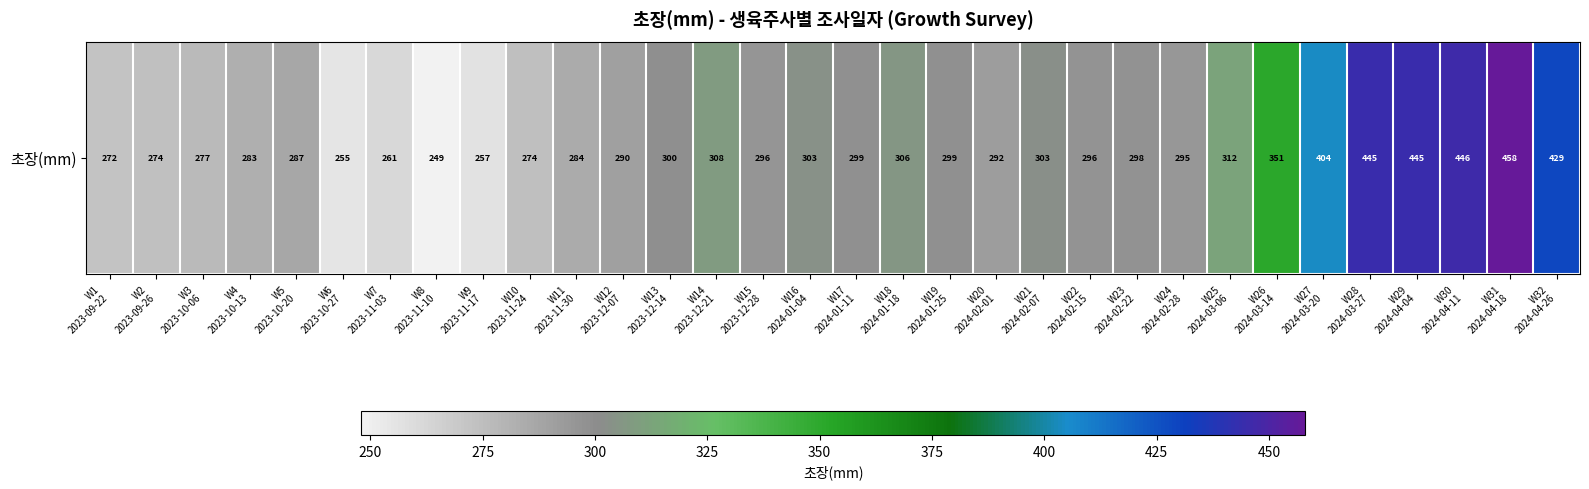

List the labels in order of value, largest first.

W31
2024-04-18, W30
2024-04-11, W28
2024-03-27, W29
2024-04-04, W32
2024-04-26, W27
2024-03-20, W26
2024-03-14, W25
2024-03-06, W14
2023-12-21, W18
2024-01-18, W16
2024-01-04, W21
2024-02-07, W13
2023-12-14, W19
2024-01-25, W17
2024-01-11, W23
2024-02-22, W22
2024-02-15, W15
2023-12-28, W24
2024-02-28, W20
2024-02-01, W12
2023-12-07, W5
2023-10-20, W11
2023-11-30, W4
2023-10-13, W3
2023-10-06, W10
2023-11-24, W2
2023-09-26, W1
2023-09-22, W7
2023-11-03, W9
2023-11-17, W6
2023-10-27, W8
2023-11-10